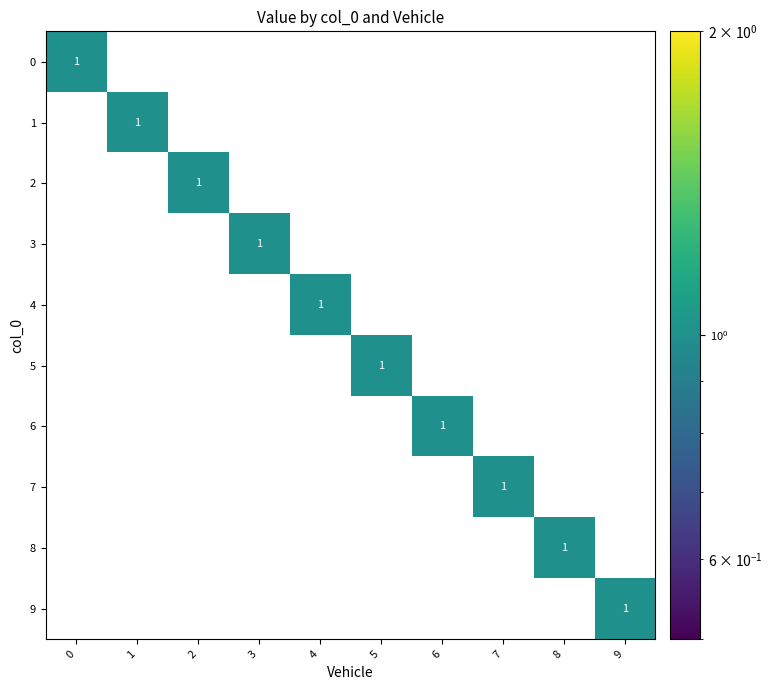

Count the 1 values in the range 0 to 1.

10